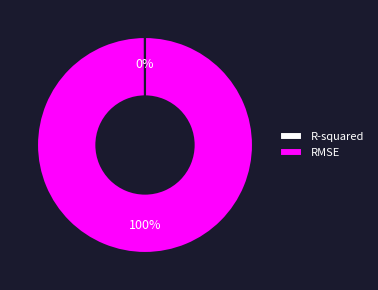

Which slice is the largest?

RMSE